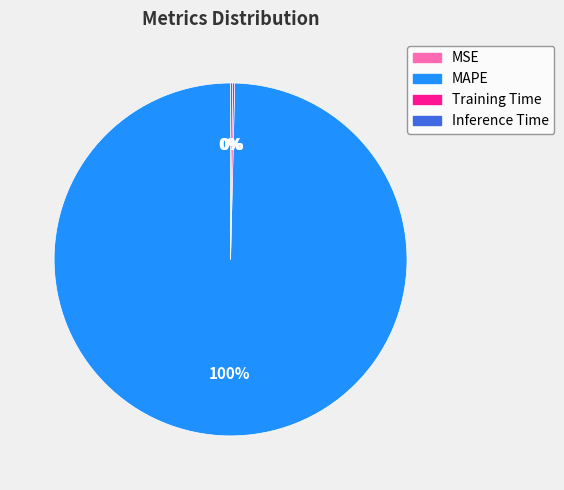

Which slice represents more than half of the pie?

MAPE